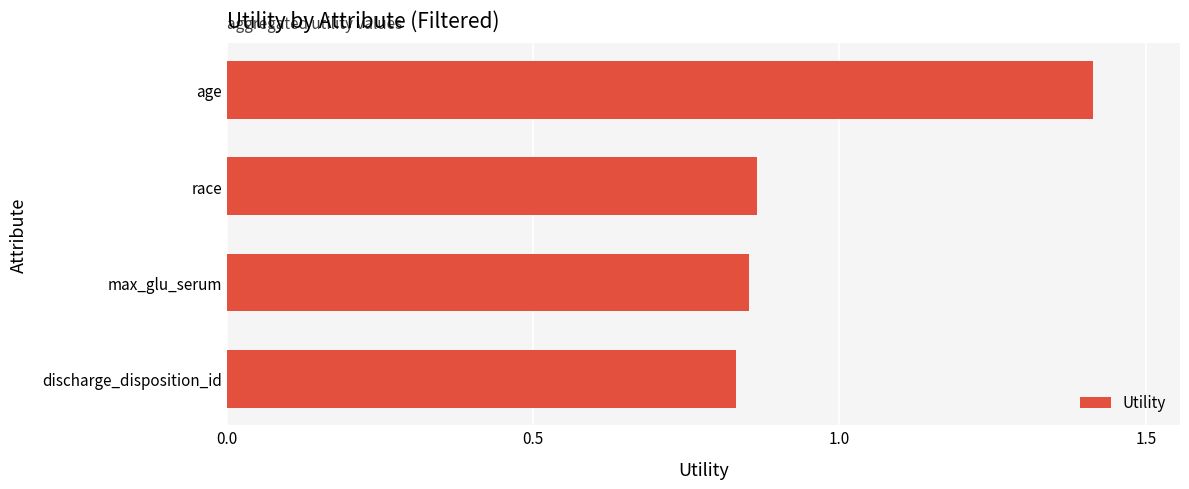

What position from the top is discharge_disposition_id?

4